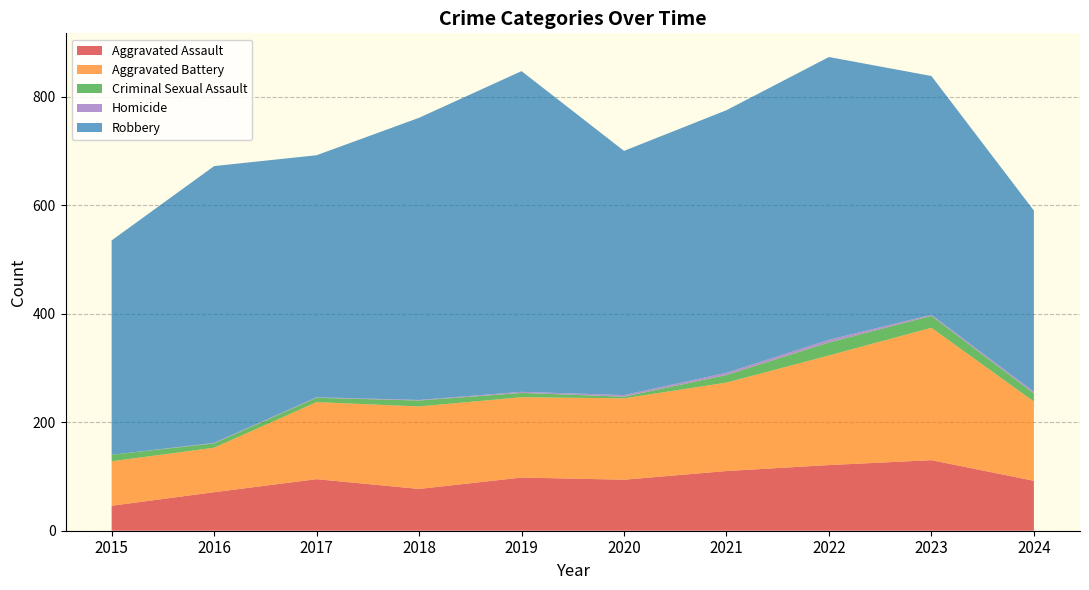

Reading left to right, list all the values displayed in this chart.

Aggravated Assault: 2015=46	2016=71	2017=95	2018=77	2019=98	2020=94	2021=110	2022=121	2023=130	2024=92
Aggravated Battery: 2015=82	2016=82	2017=142	2018=152	2019=148	2020=150	2021=163	2022=202	2023=244	2024=146
Criminal Sexual Assault: 2015=12	2016=8	2017=8	2018=11	2019=8	2020=3	2021=14	2022=24	2023=22	2024=15
Homicide: 2015=0	2016=1	2017=1	2018=1	2019=2	2020=3	2021=4	2022=5	2023=2	2024=3
Robbery: 2015=395	2016=510	2017=446	2018=520	2019=591	2020=450	2021=484	2022=521	2023=440	2024=334